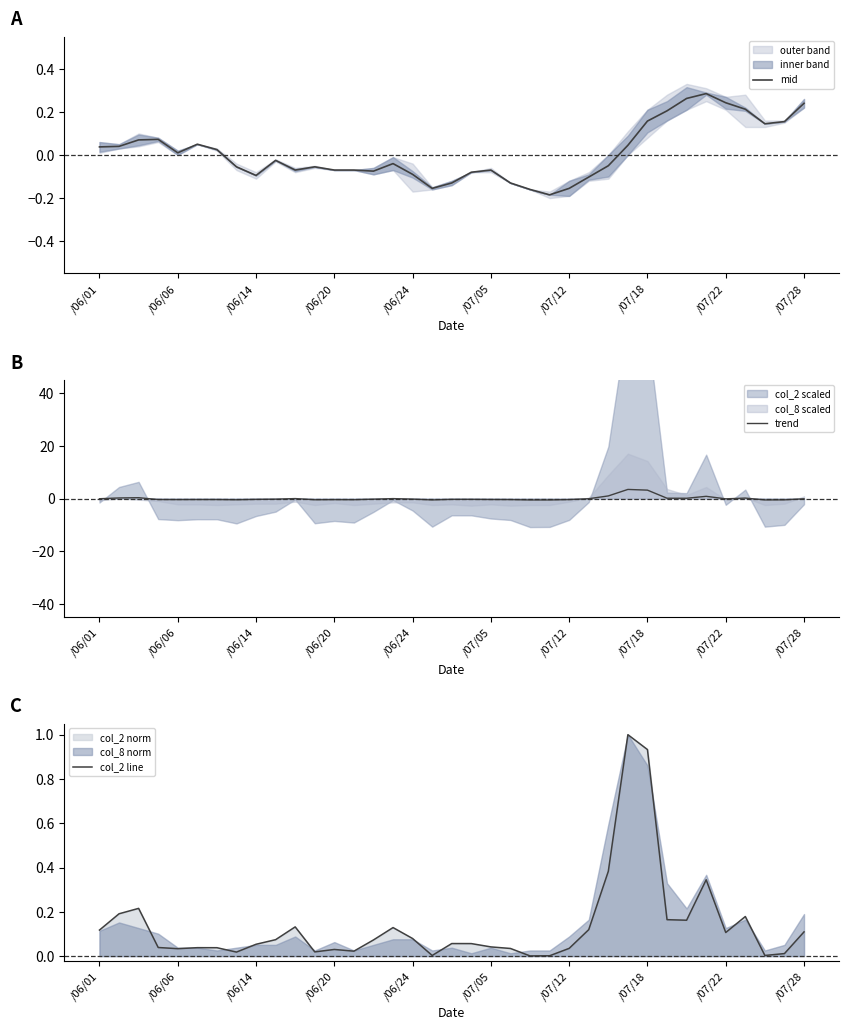

Is it true that mid equals -0.0 at 21?

False